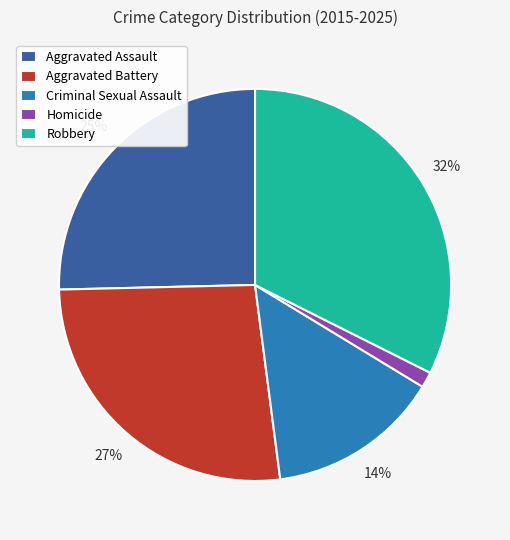

Between Robbery and Aggravated Assault, which is larger?

Robbery